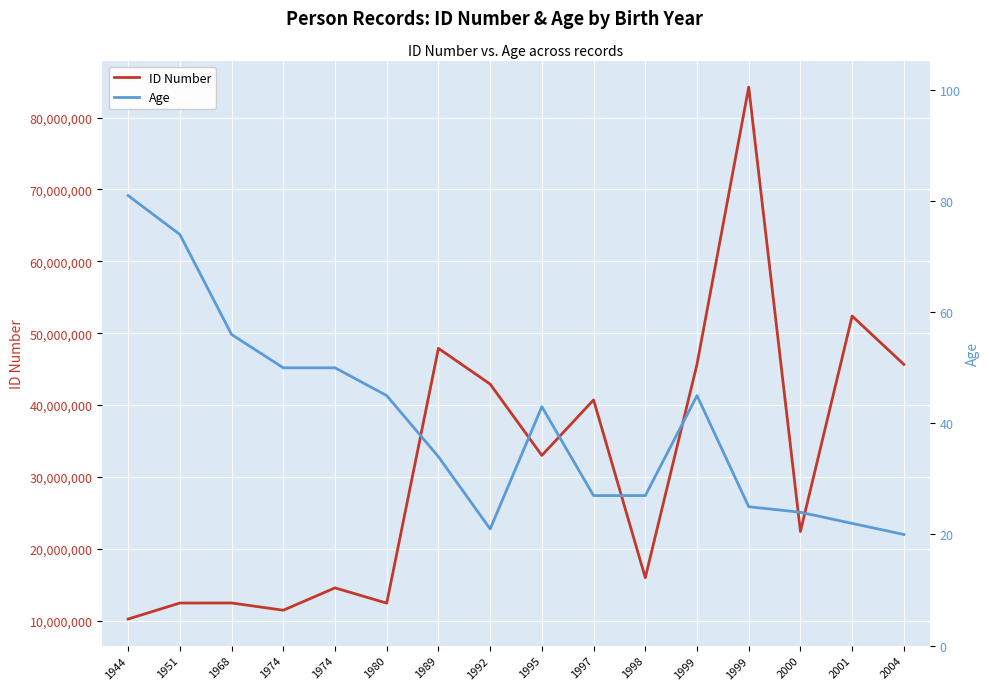

True or false: Age and ID Number intersect in this chart.

False